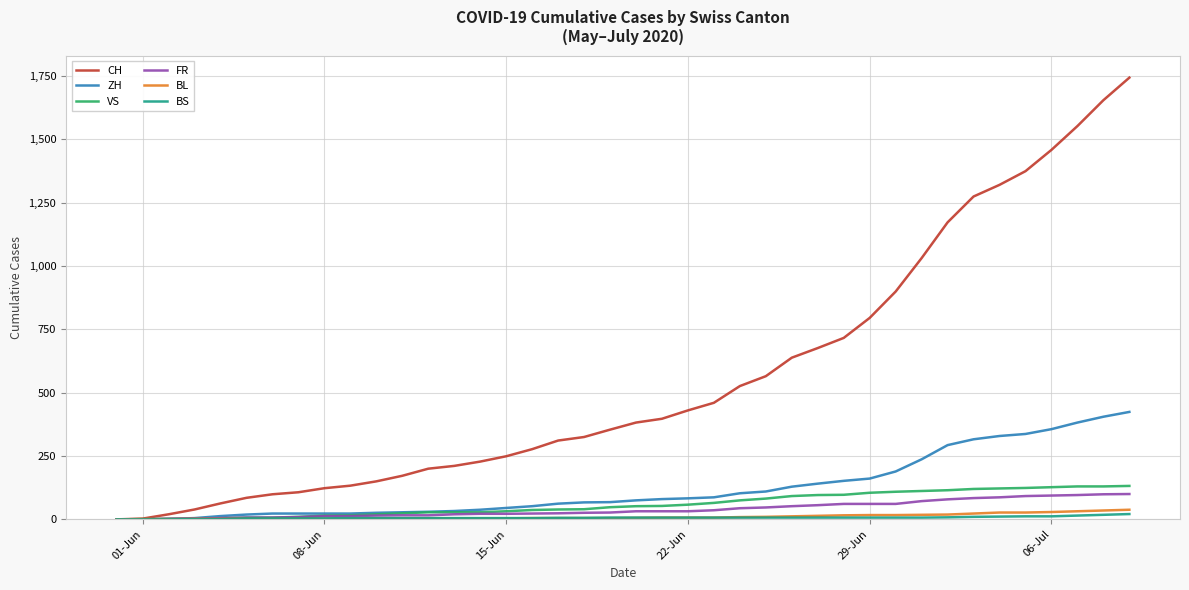

Does the chart have visible grid lines?

Yes